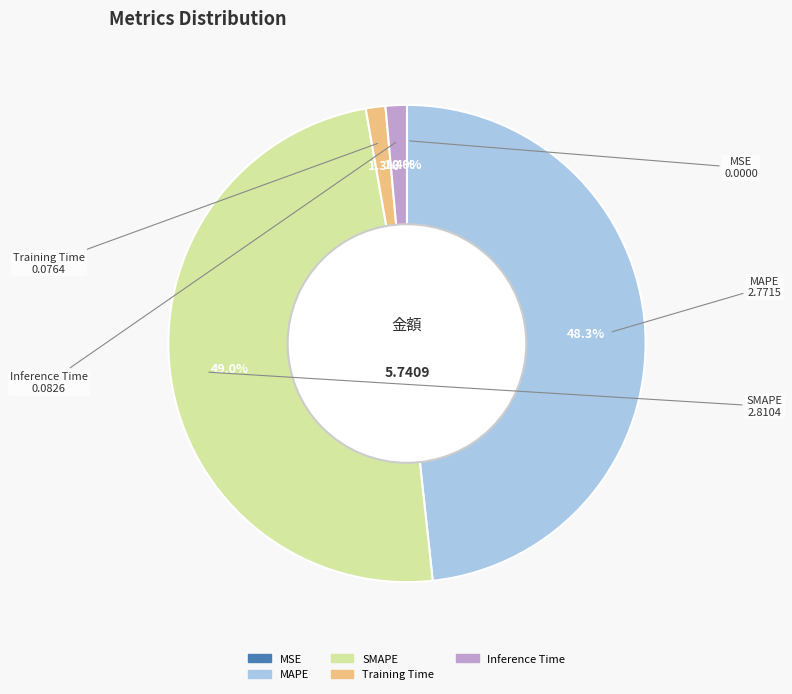

What percentage is NOT represented by MAPE?

51.7%